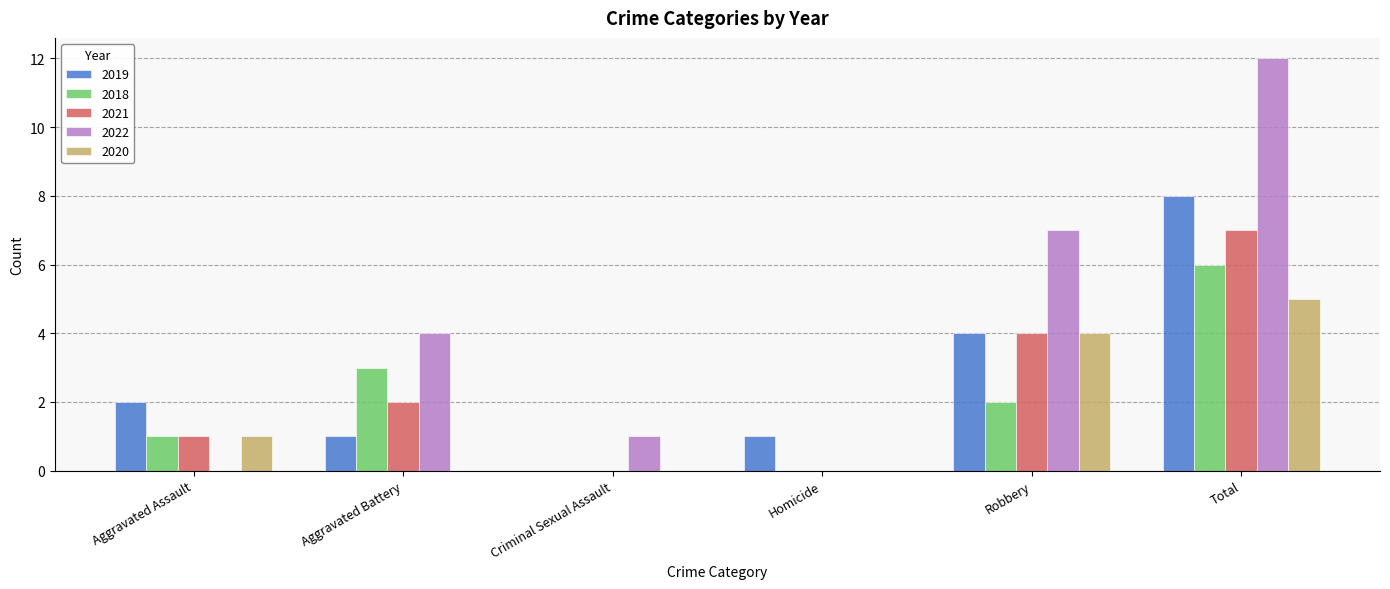

How many values in 2019 are above zero?

5